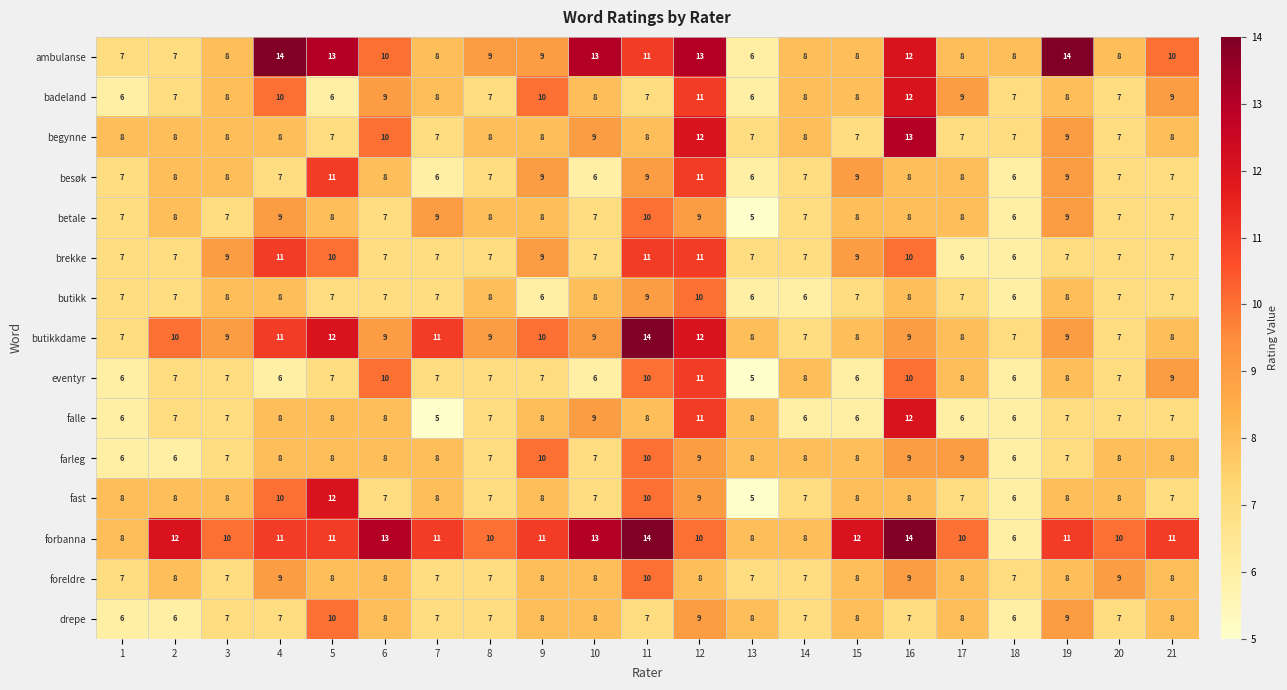

The value of besøk at 6 is 8. True or false?

True